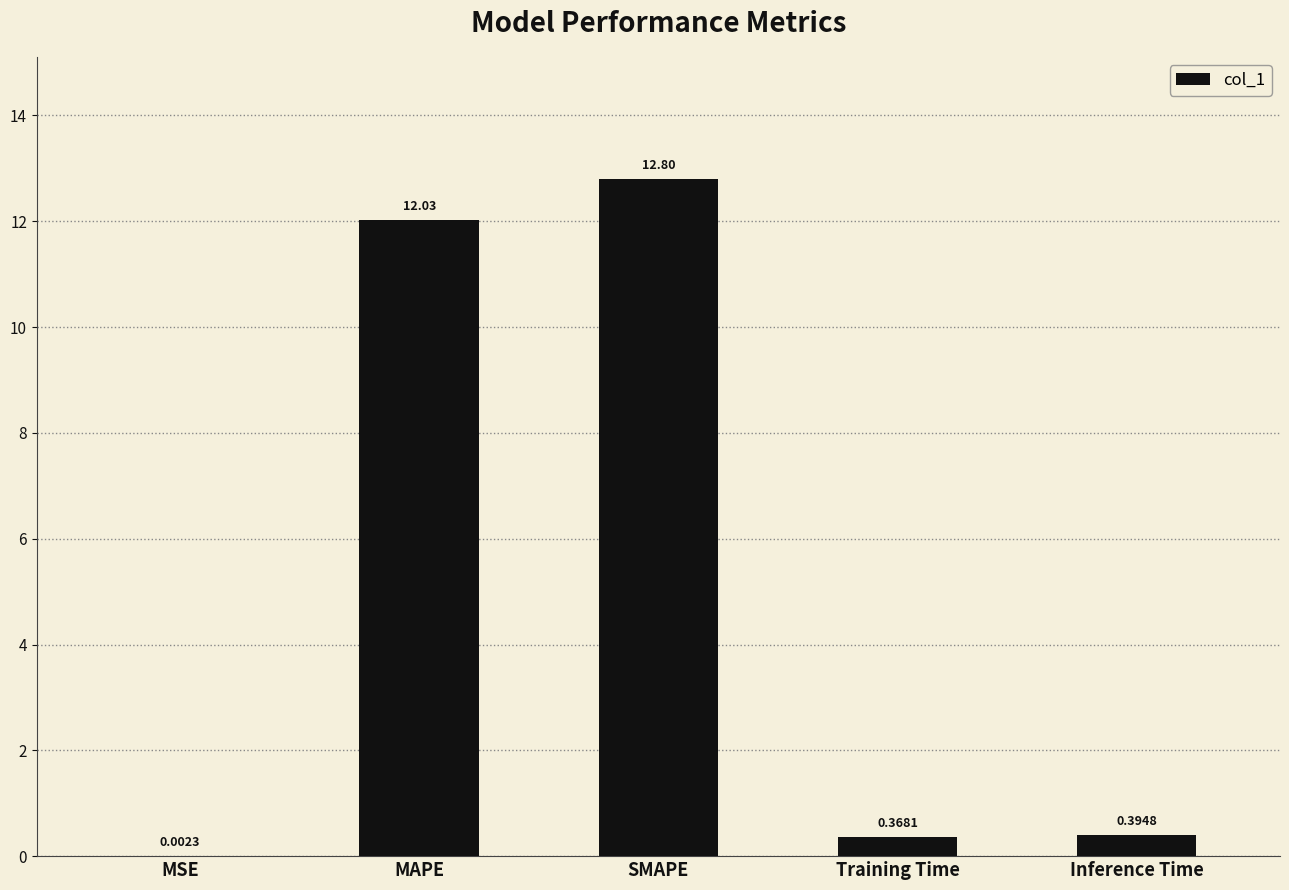

The value at MAPE is 3.3. True or false?

False